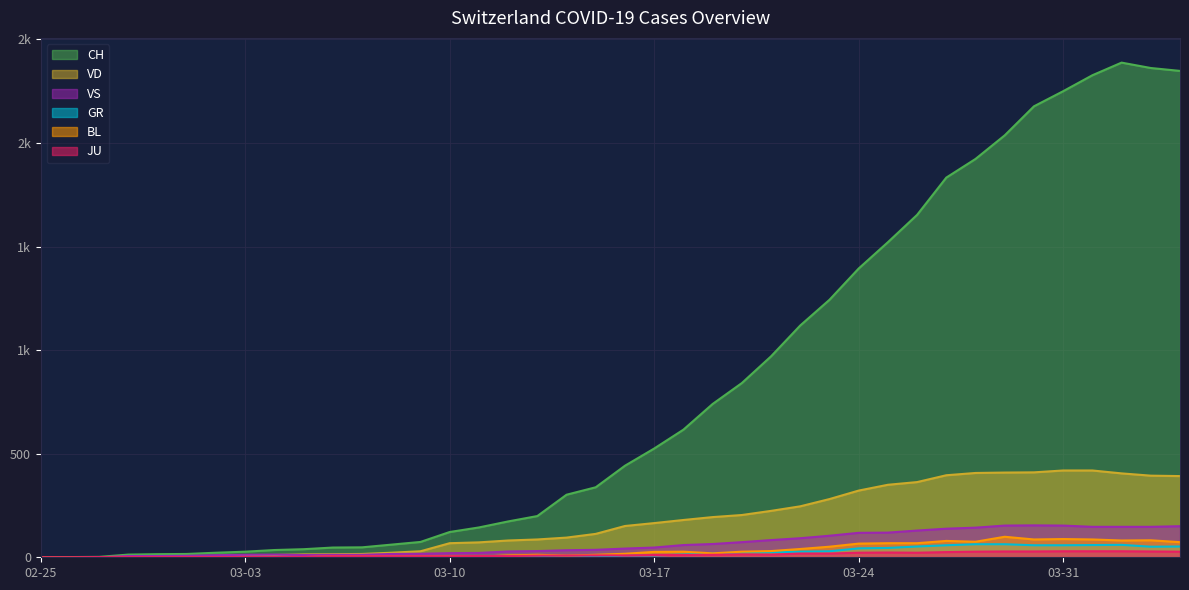

At 2020-03-11, list the series in order from largest to smallest.

CH, VD, VS, JU, BL, GR